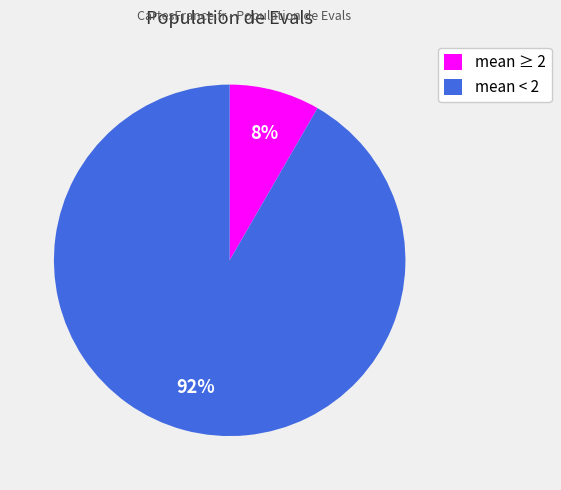

True or false: mean ≥ 2 accounts for 8% of the total.

True